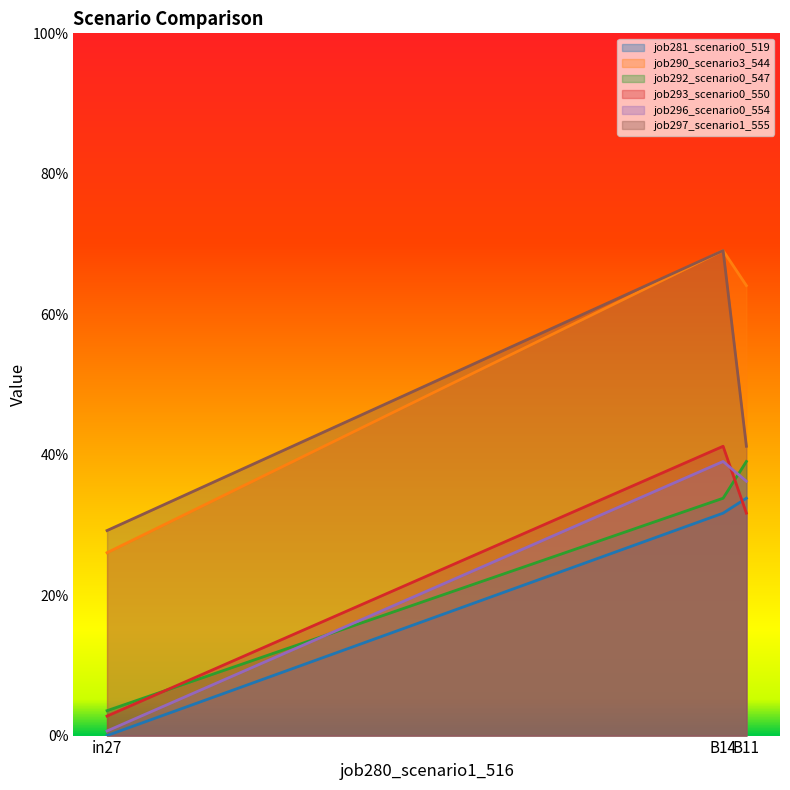

Does the chart display data point markers on the line(s)?

No